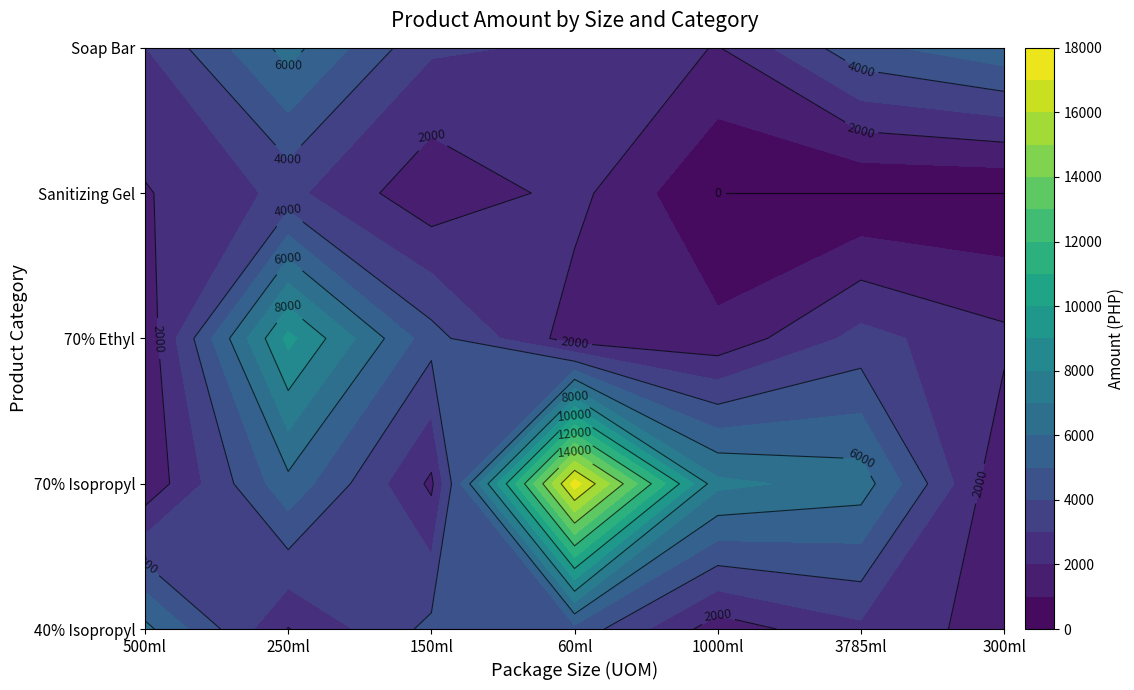

Rank the series by their maximum value, from highest to lowest.

70% Isopropyl, 70% Ethyl, Soap Bar, 40% Isopropyl, Sanitizing Gel